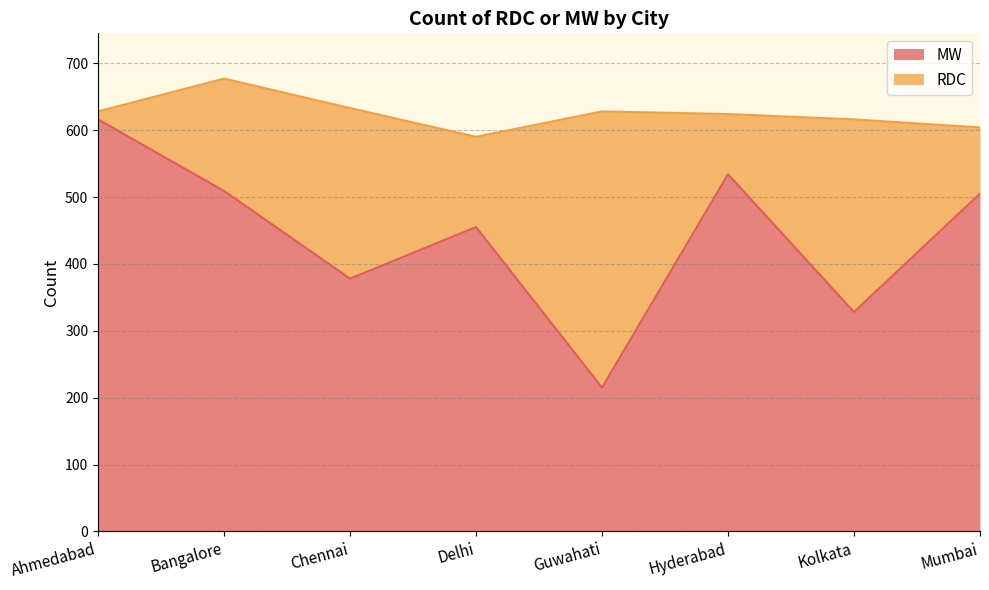

What is the smallest value displayed?

215